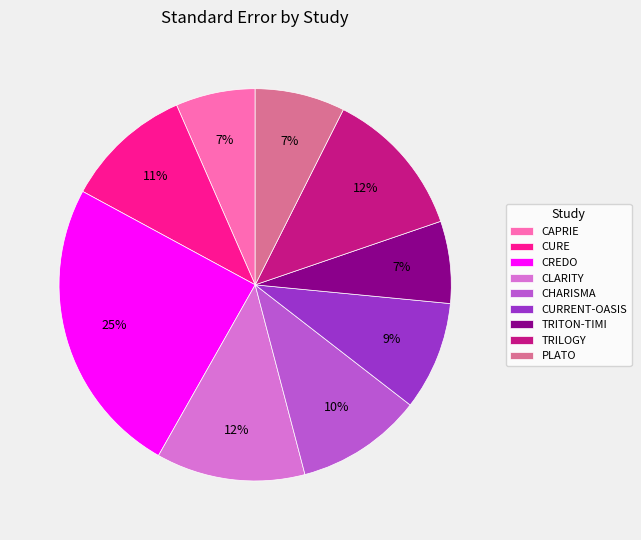

What percentage is the CURE slice, to the nearest percent?

11%